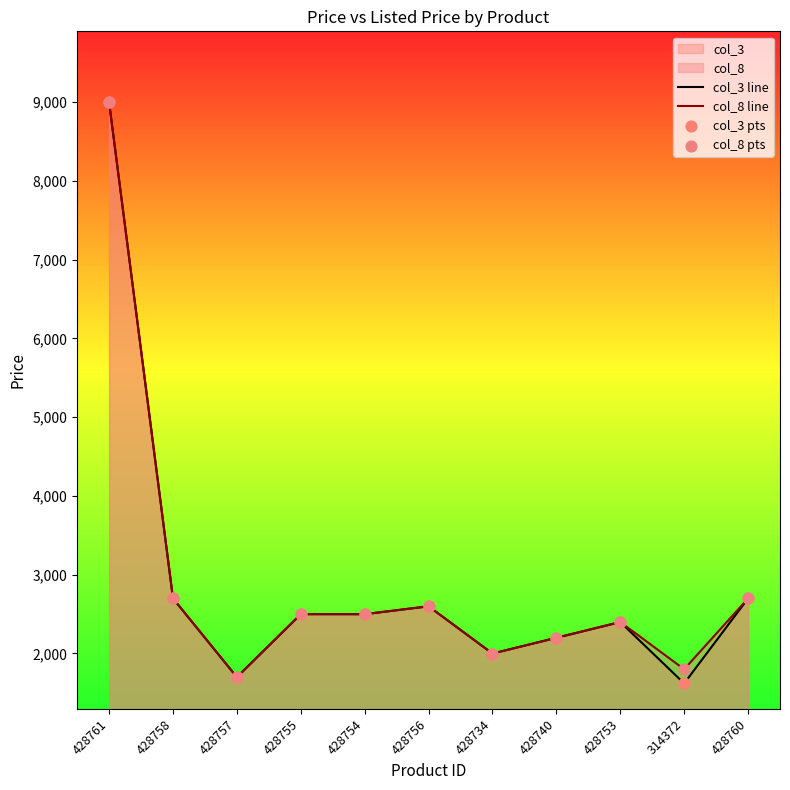

Is the value of col_3 line at 428753 greater than the value of col_3 pts at 314372?

Yes